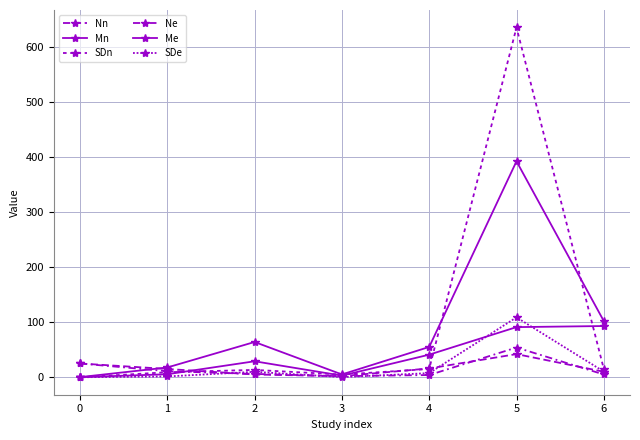

What is the average value of the Mn series?

90.9